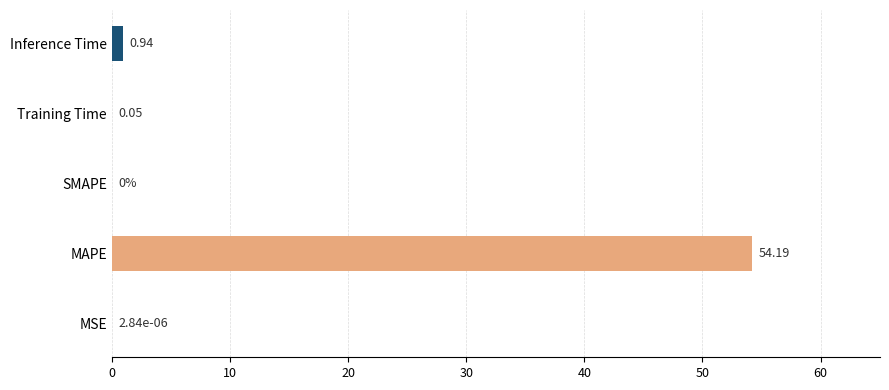

What is the sum of all values?

55.2